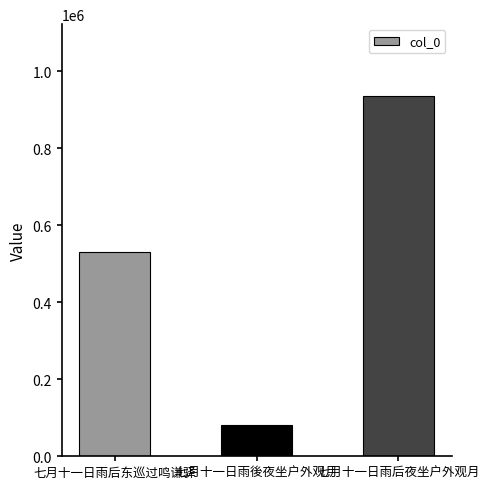

Rank the categories by value from lowest to highest.

七月十一日雨後夜坐户外观月, 七月十一日雨后东巡过鸣谦驿, 七月十一日雨后夜坐户外观月